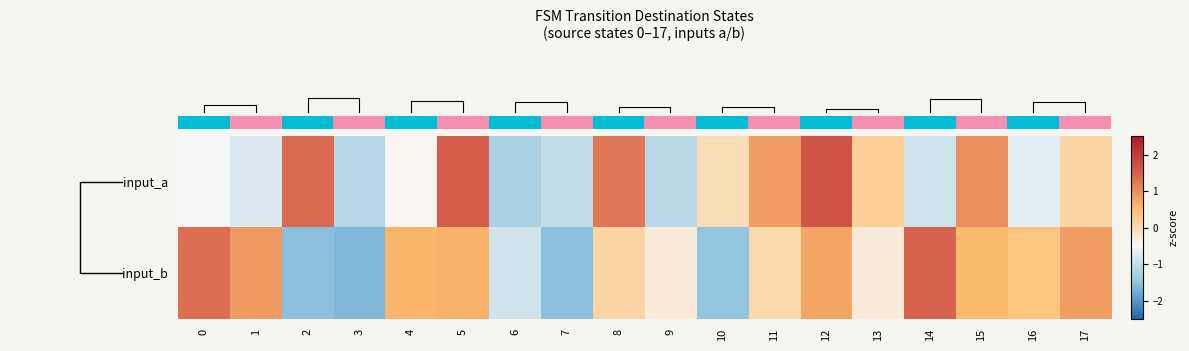

What is the total value across all series at 1?

0.1